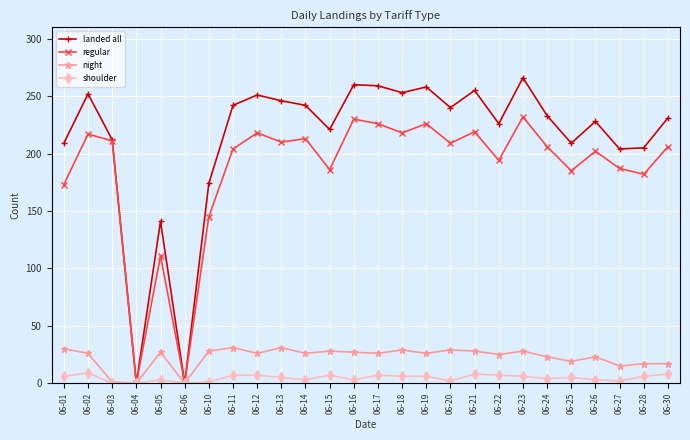

Where is the first local maximum for landed all?

06-02